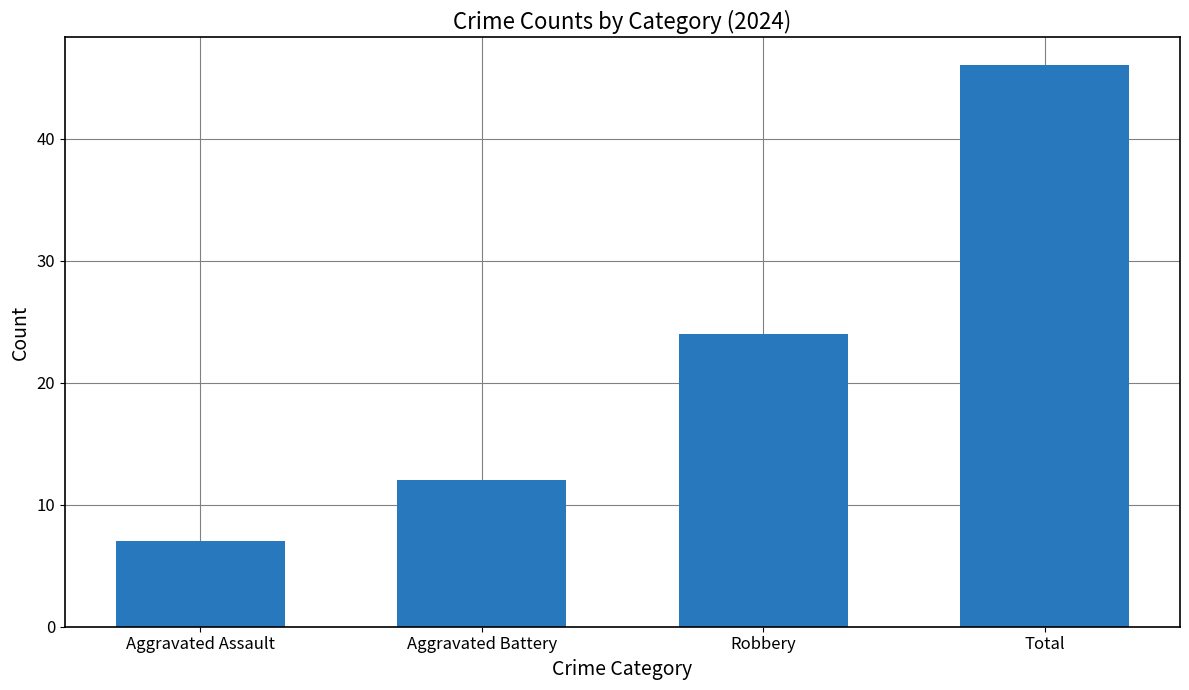

What is the value of the 2nd bar from the left?

12